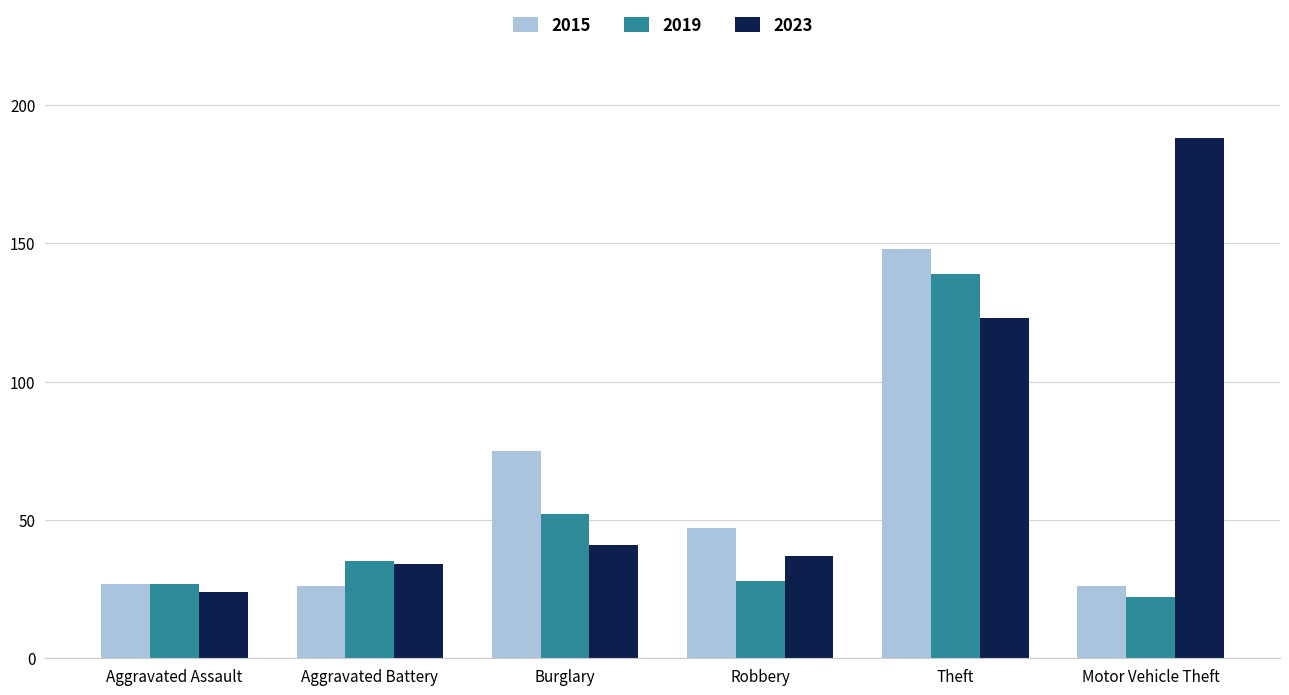

Which series has the largest total across all categories?

2023